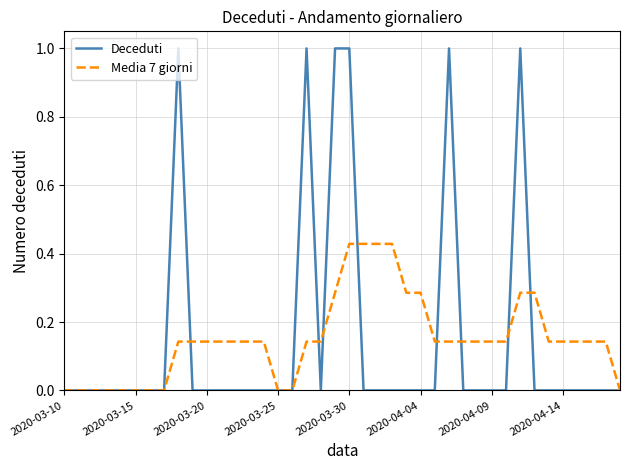

What are all the series names shown in the legend?

Deceduti, Media 7 giorni